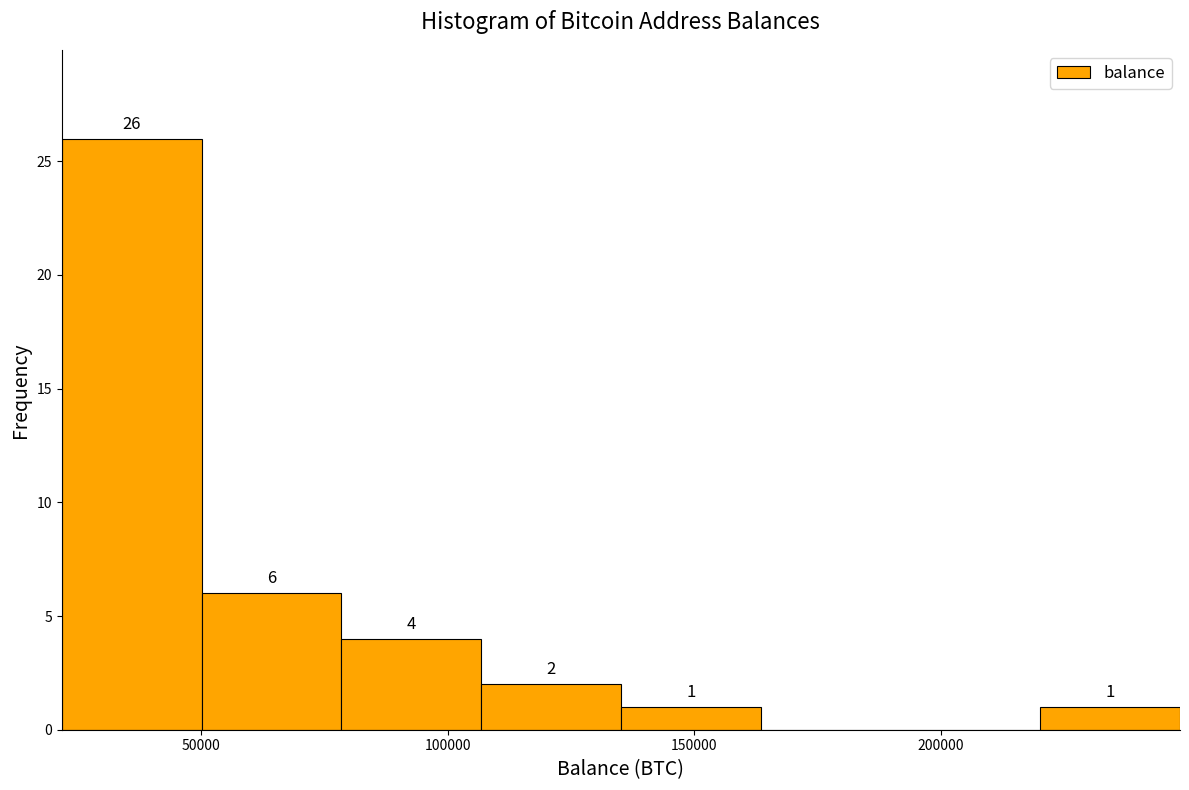

Which range on the x-axis has the tallest bar?

20000 to 50000